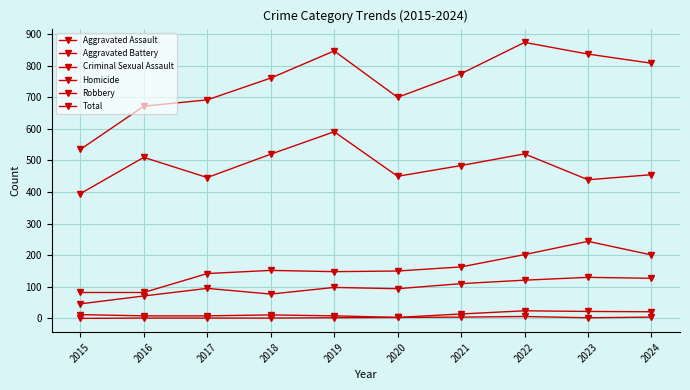

Is this an area chart (filled region under the line)?

No